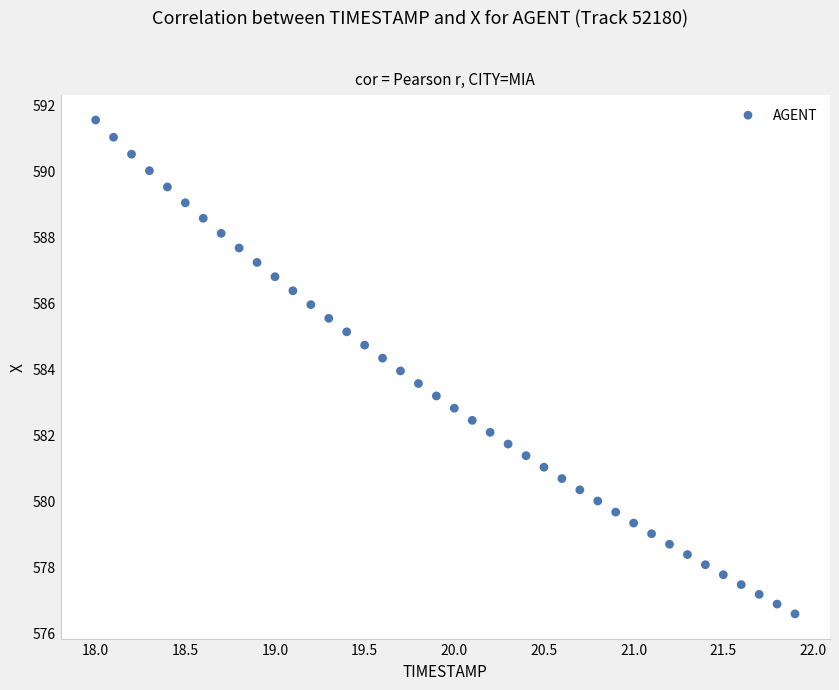

What is the range of X values (max minus min)?

3.9